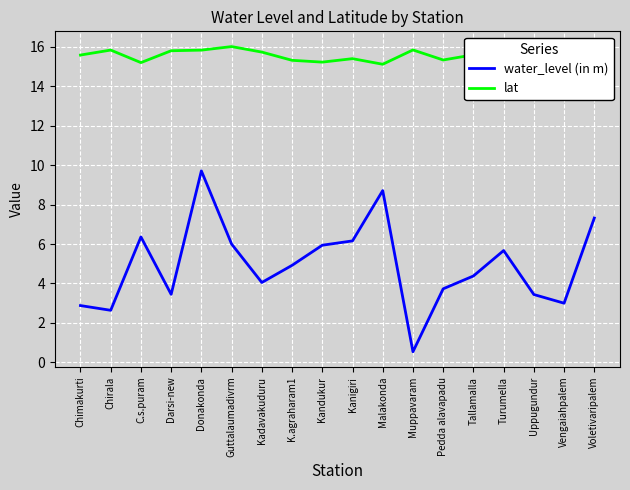

What is the difference between the lat values at Kandukur and Tallamalla?

0.4